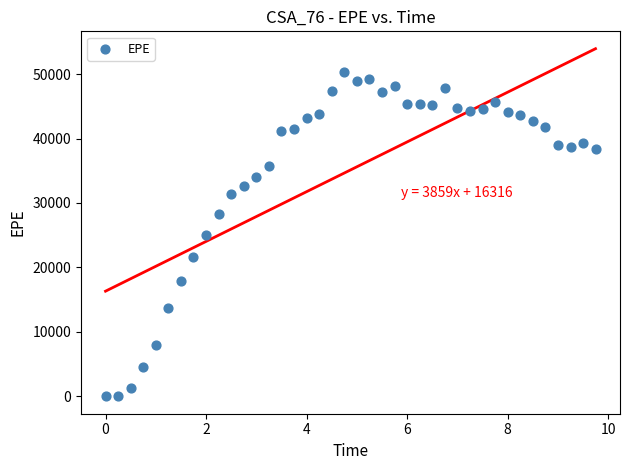

What is the range of Y values (max minus min)?

50334.0